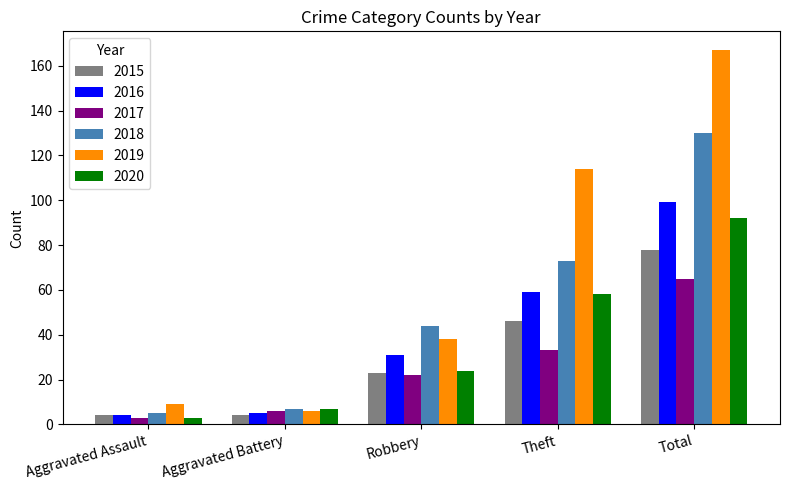

How many series are shown in this chart?

6